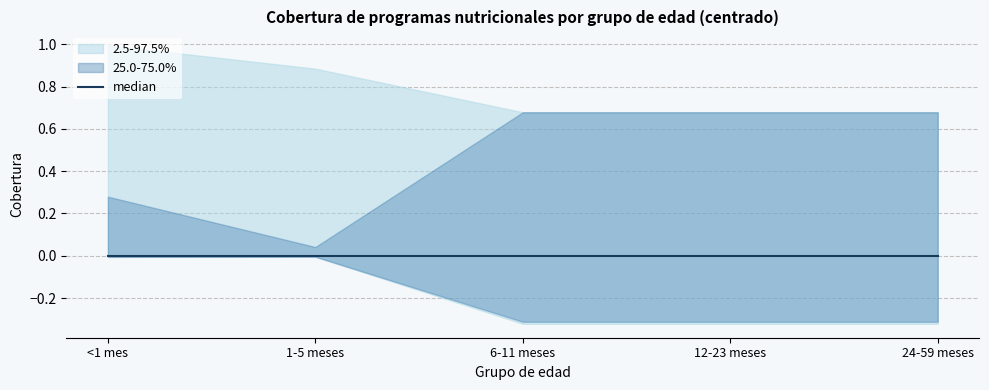

What is the label of the 5th point from the right?

<1 mes